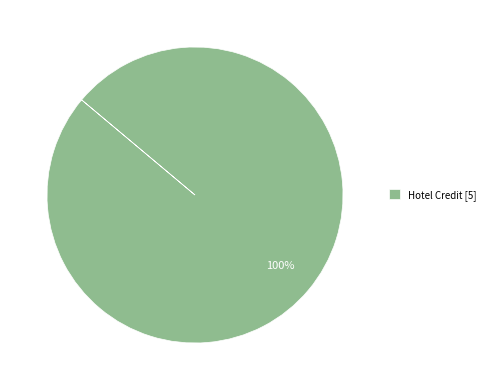

Rank the categories by value from lowest to highest.

Hotel Credit [5]